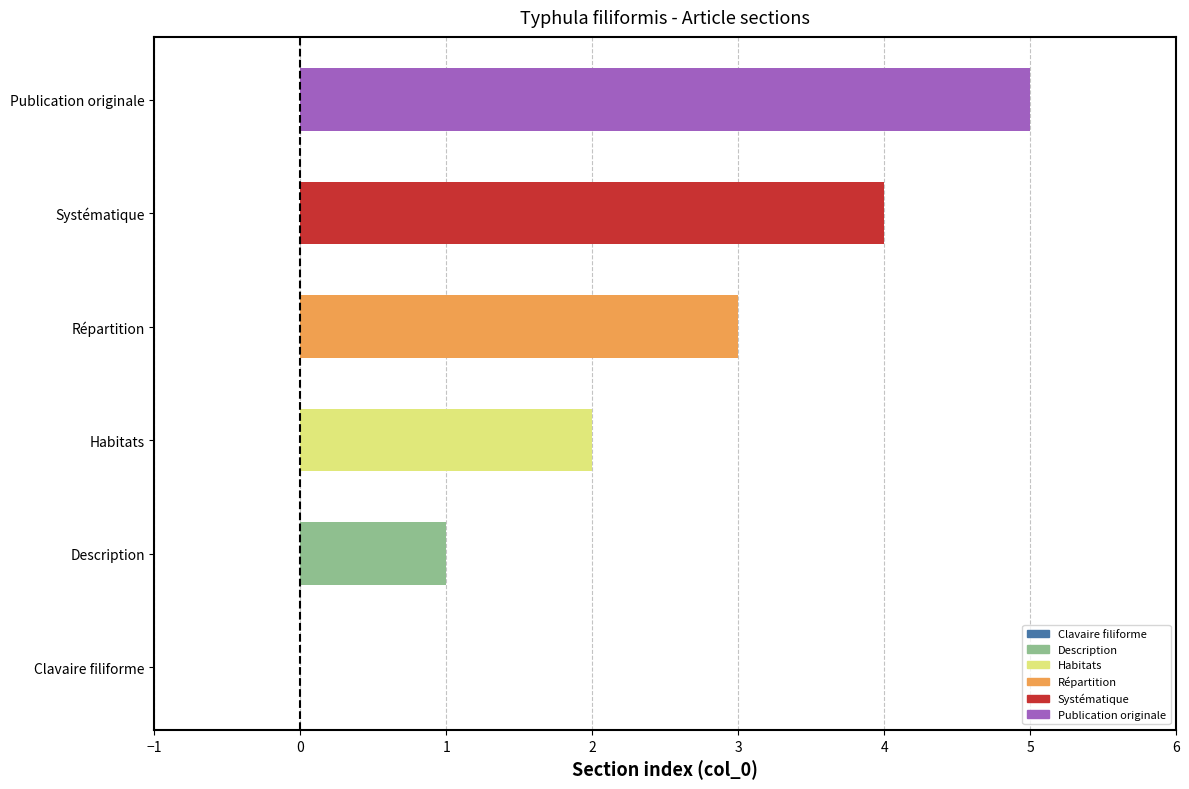

How many series are shown in this chart?

1